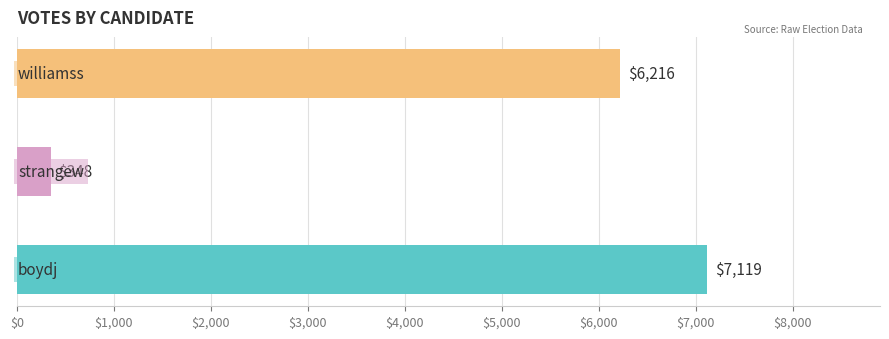

Rank the categories by value from lowest to highest.

strangew, williamss, boydj